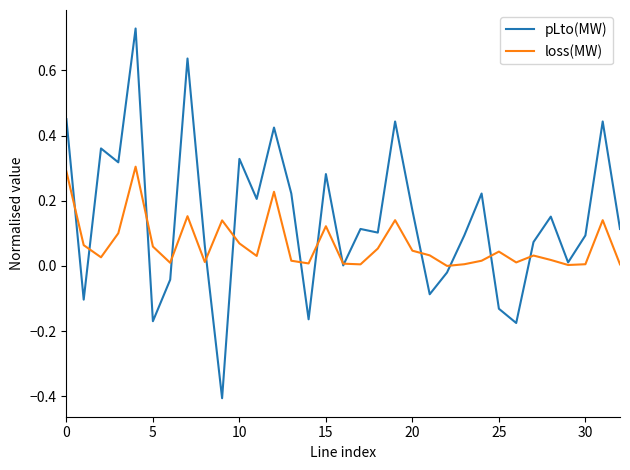

Which series has the largest range (max minus min)?

pLto(MW)